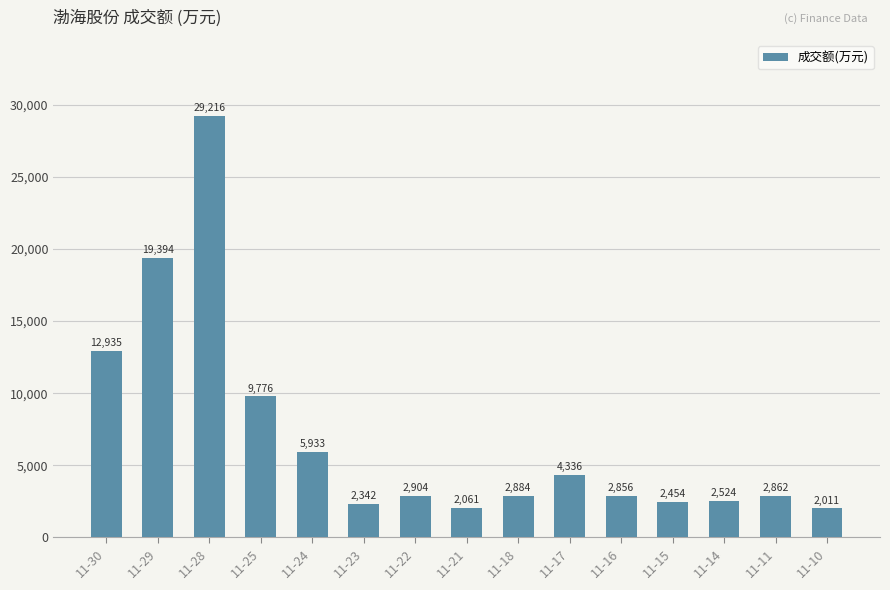

Which label corresponds to the largest value in the chart?

11-28